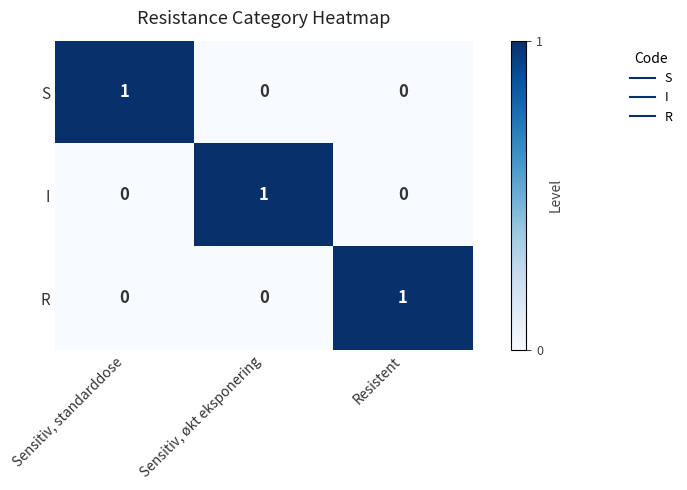

Is it true that I equals 2 at Sensitiv, økt eksponering?

False